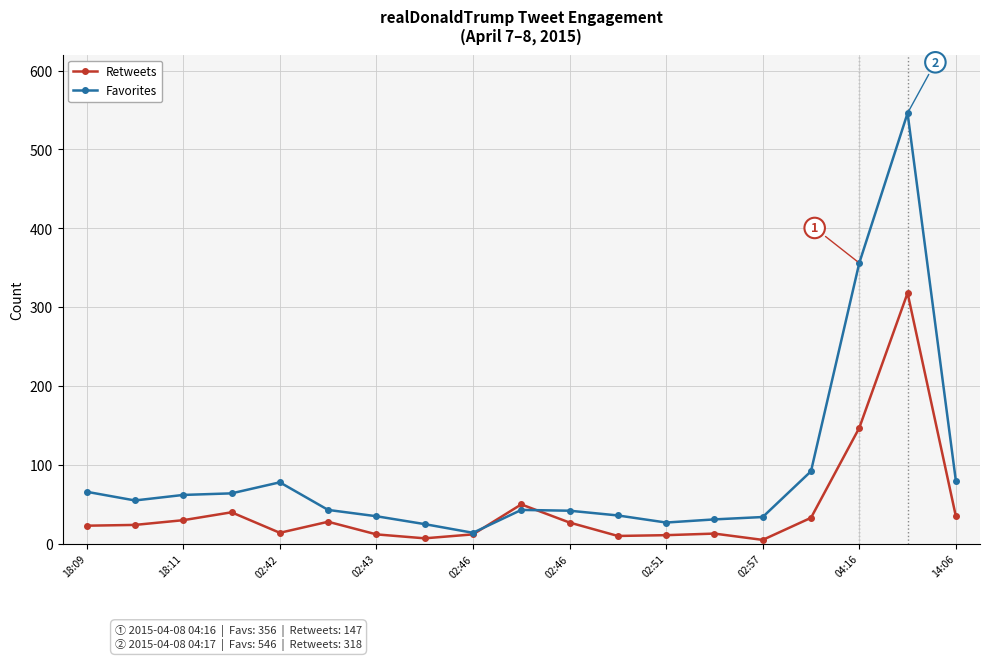

What are all the series names shown in the legend?

Retweets, Favorites